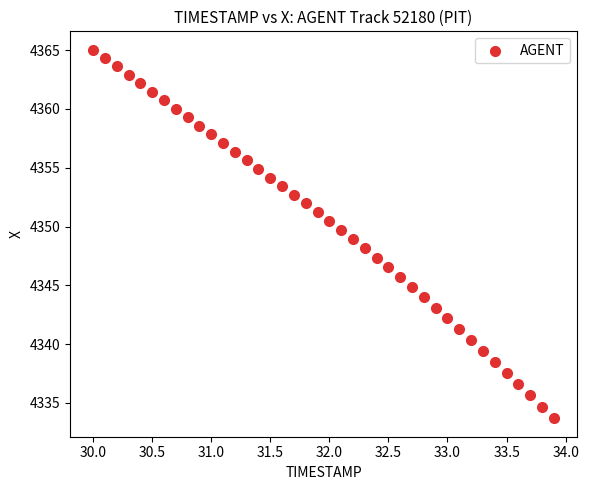

What is the range of X values (max minus min)?

3.9